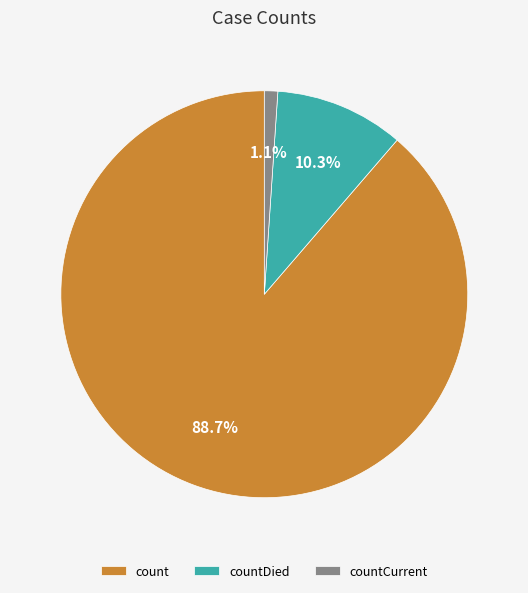

Which has a higher value, countDied or countCurrent?

countDied